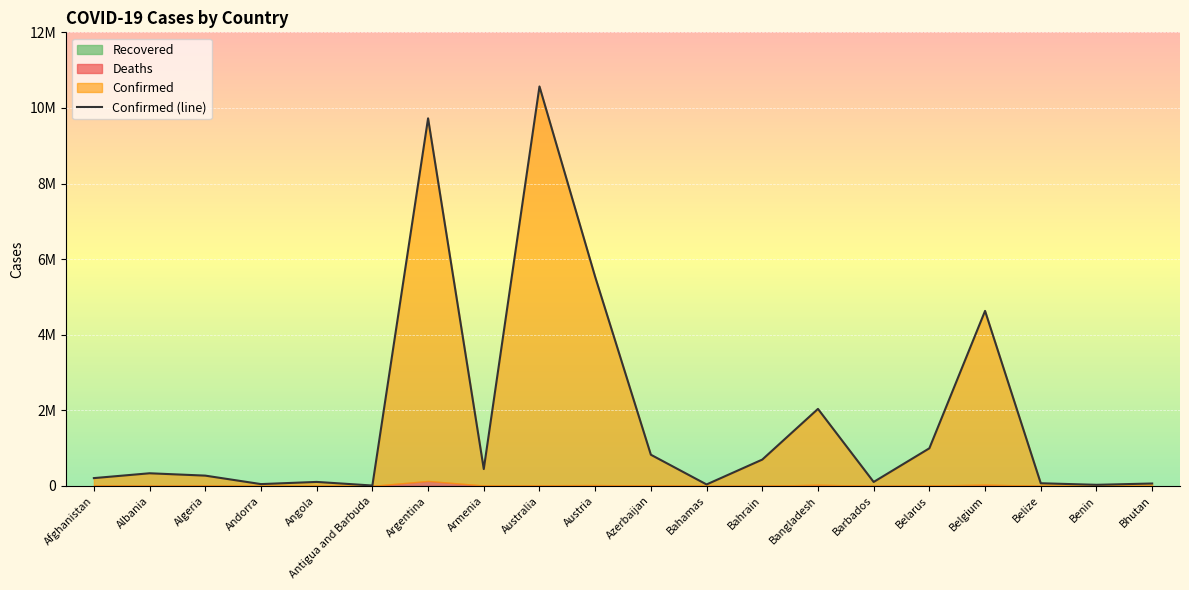

Read the value at Australia, to the nearest 50.

10567950